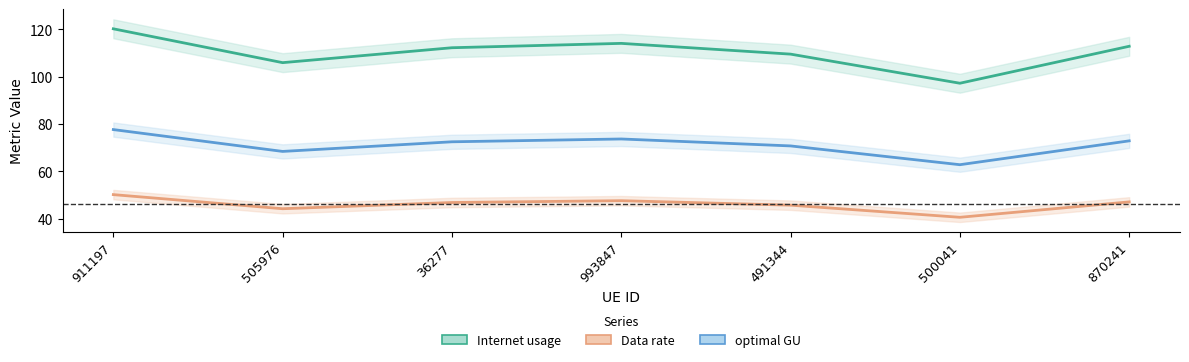

How many distinct data groups are displayed?

3